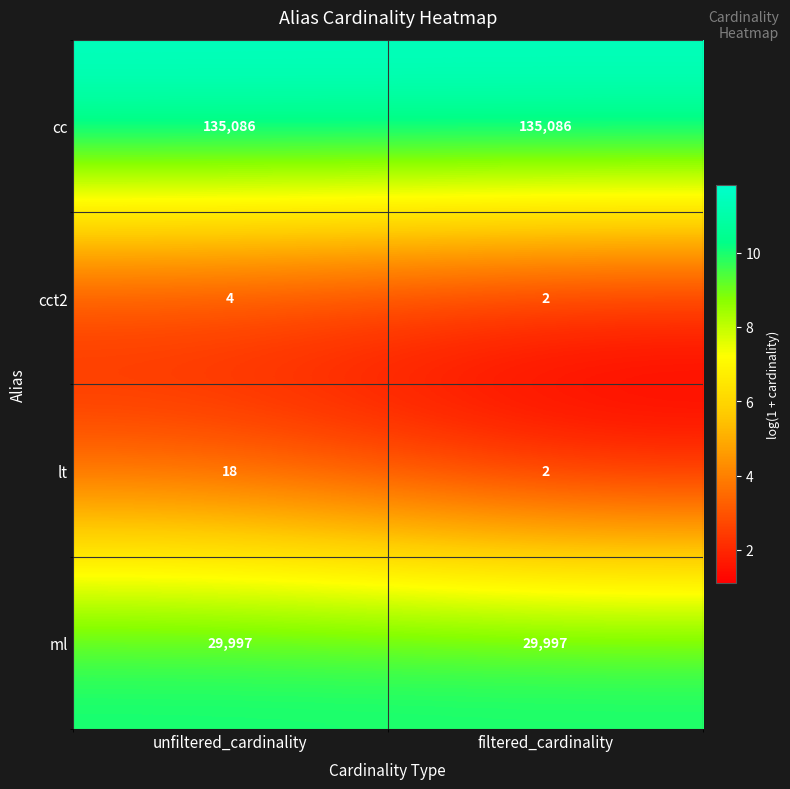

Which series has the largest total across all categories?

cc